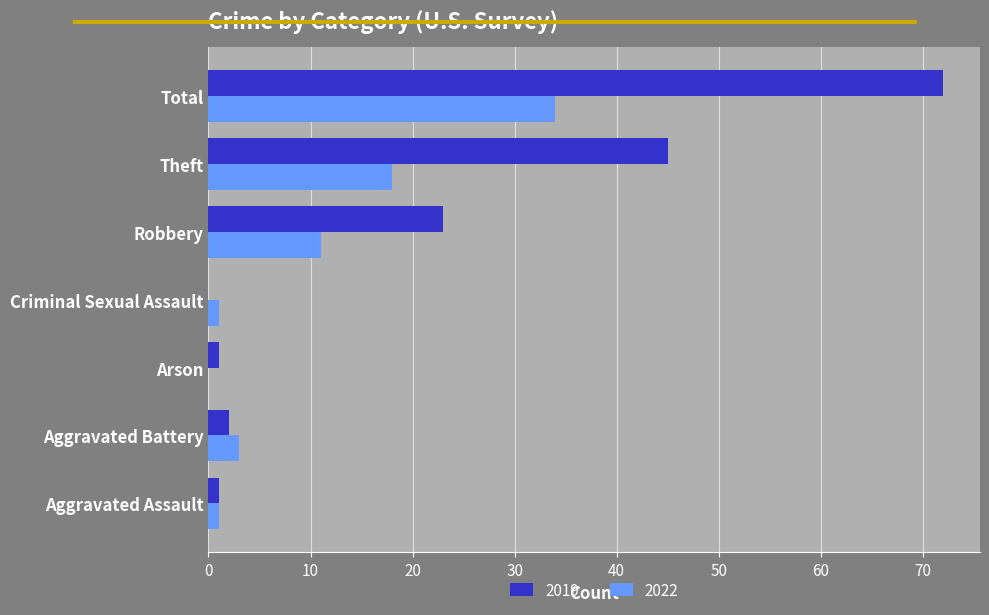

Which series has the widest spread of values?

2019